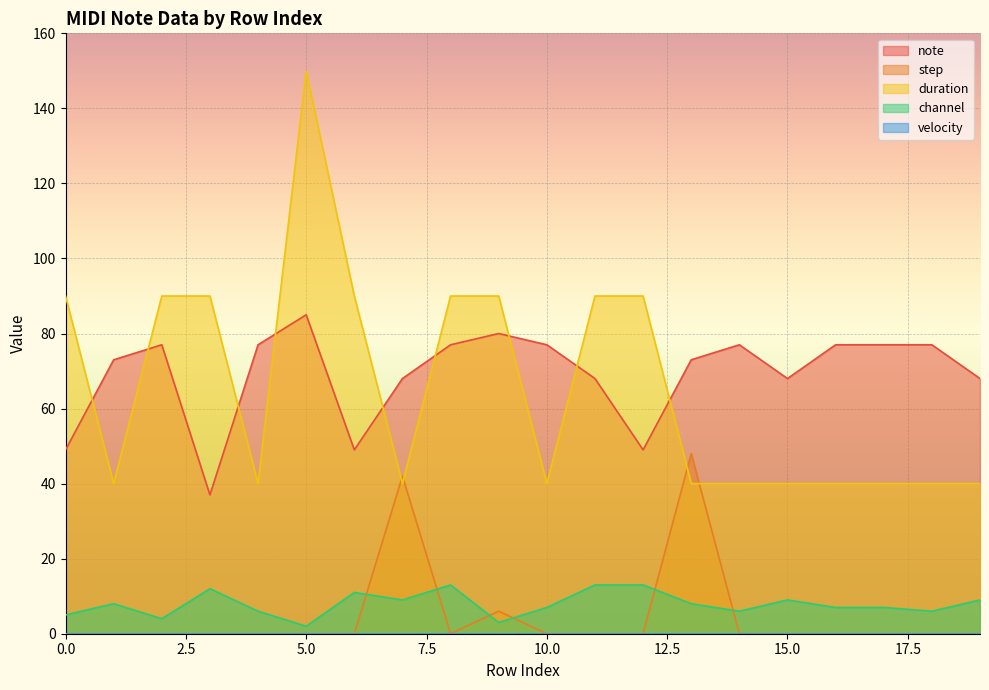

The duration series shows 90 at 9. True or false?

True